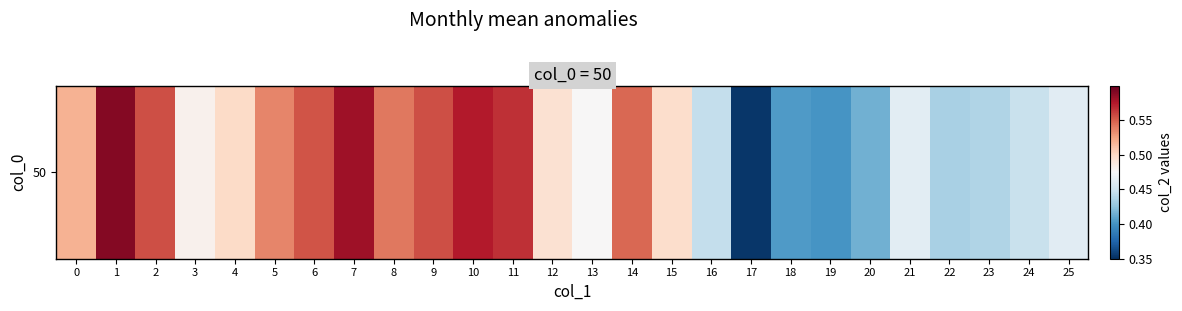

List the labels in order of value, smallest first.

17, 19, 18, 20, 22, 23, 16, 24, 25, 21, 13, 3, 12, 15, 4, 0, 5, 8, 14, 6, 2, 9, 11, 10, 7, 1